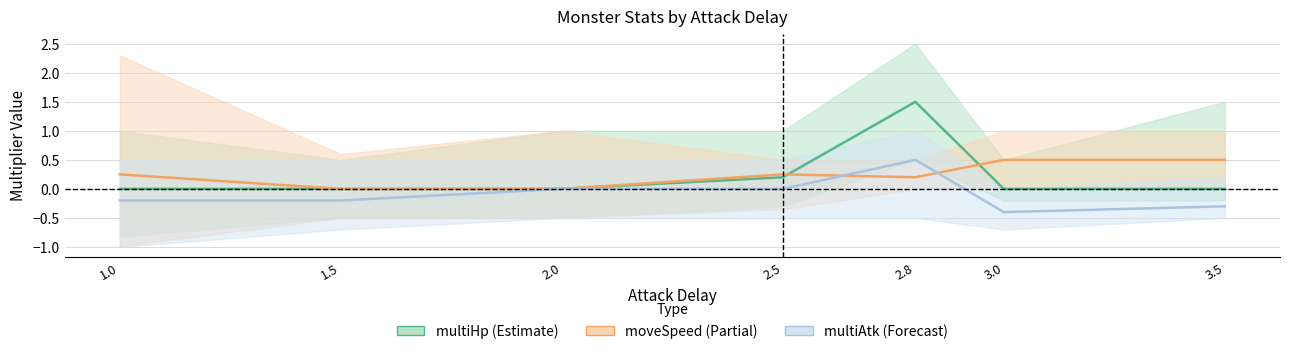

What is the minimum value shown in the chart?

-0.4